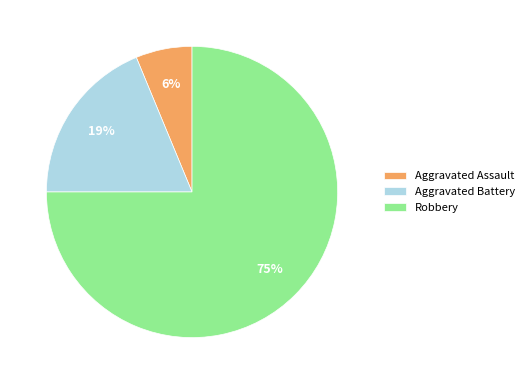

Is it true that Aggravated Assault is 6% of the pie?

True